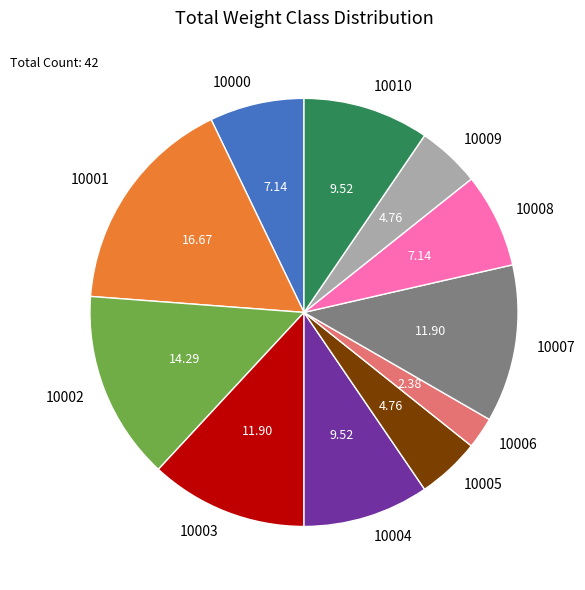

How many slices are in this pie chart?

11